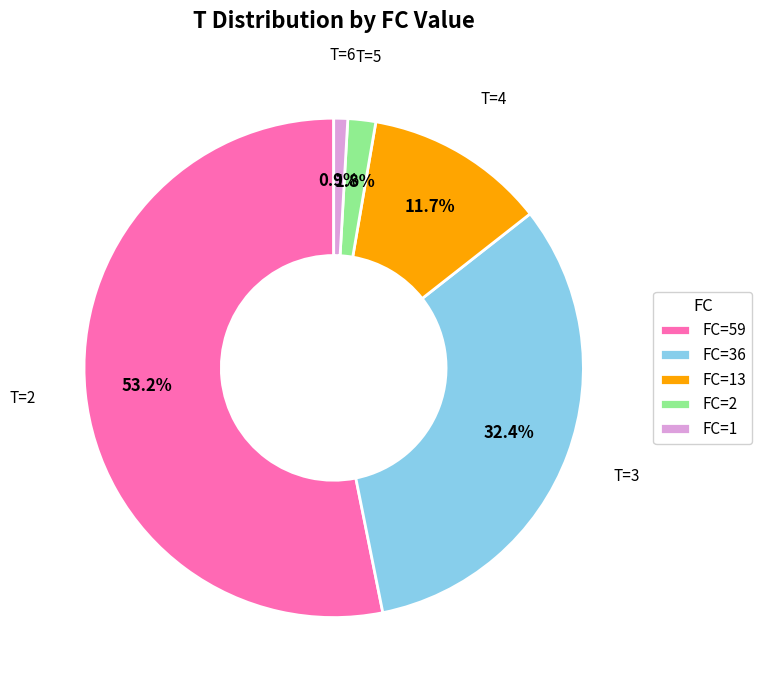

Is the sum of FC=13 and FC=59 greater than half?

Yes